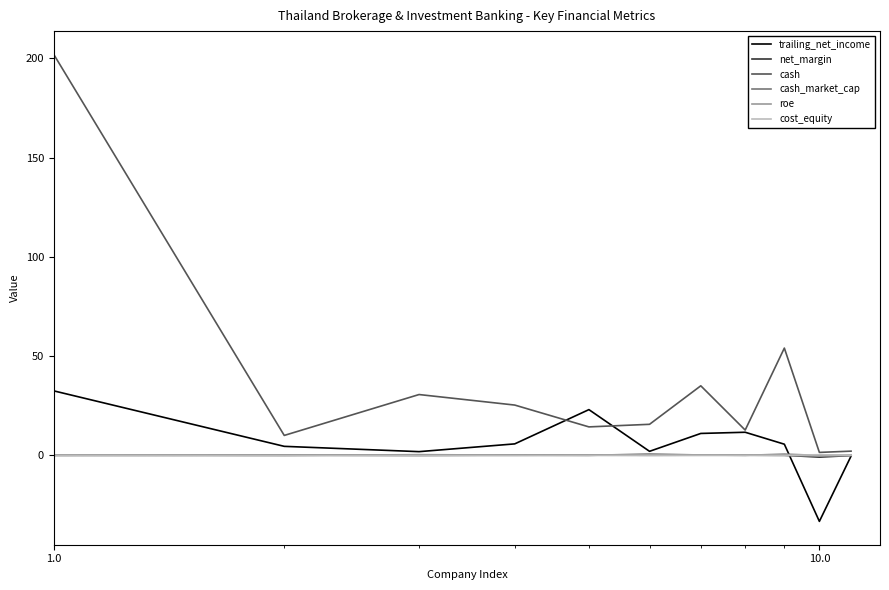

How many distinct data groups are displayed?

6